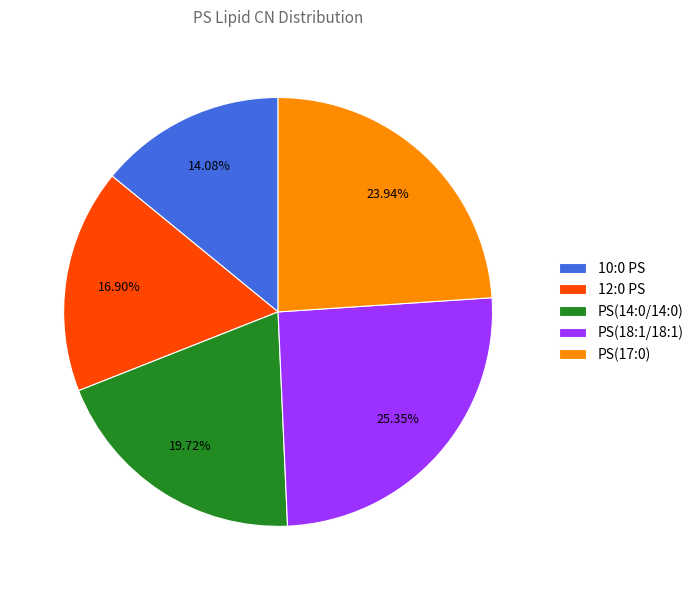

Count the number of slices in the pie.

5